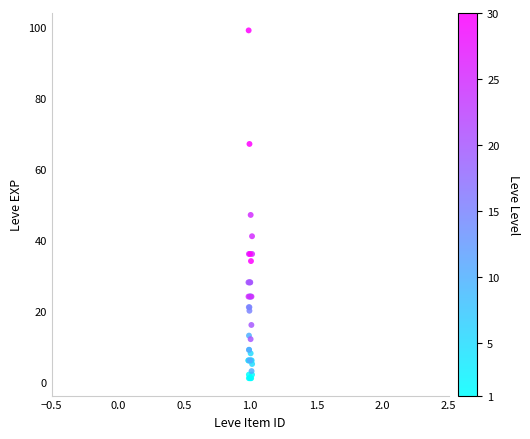

What Y value in the scatter plot is closest to 50?

47